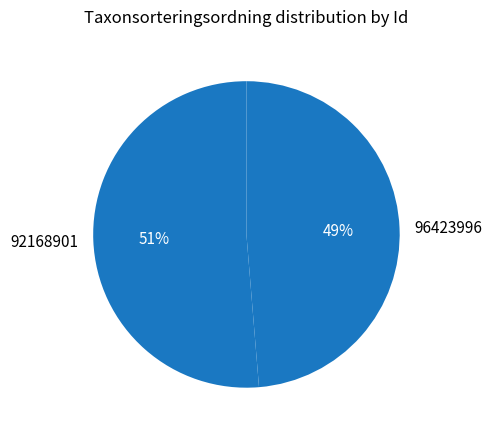

Is it true that 92168901 is 51% of the pie?

True